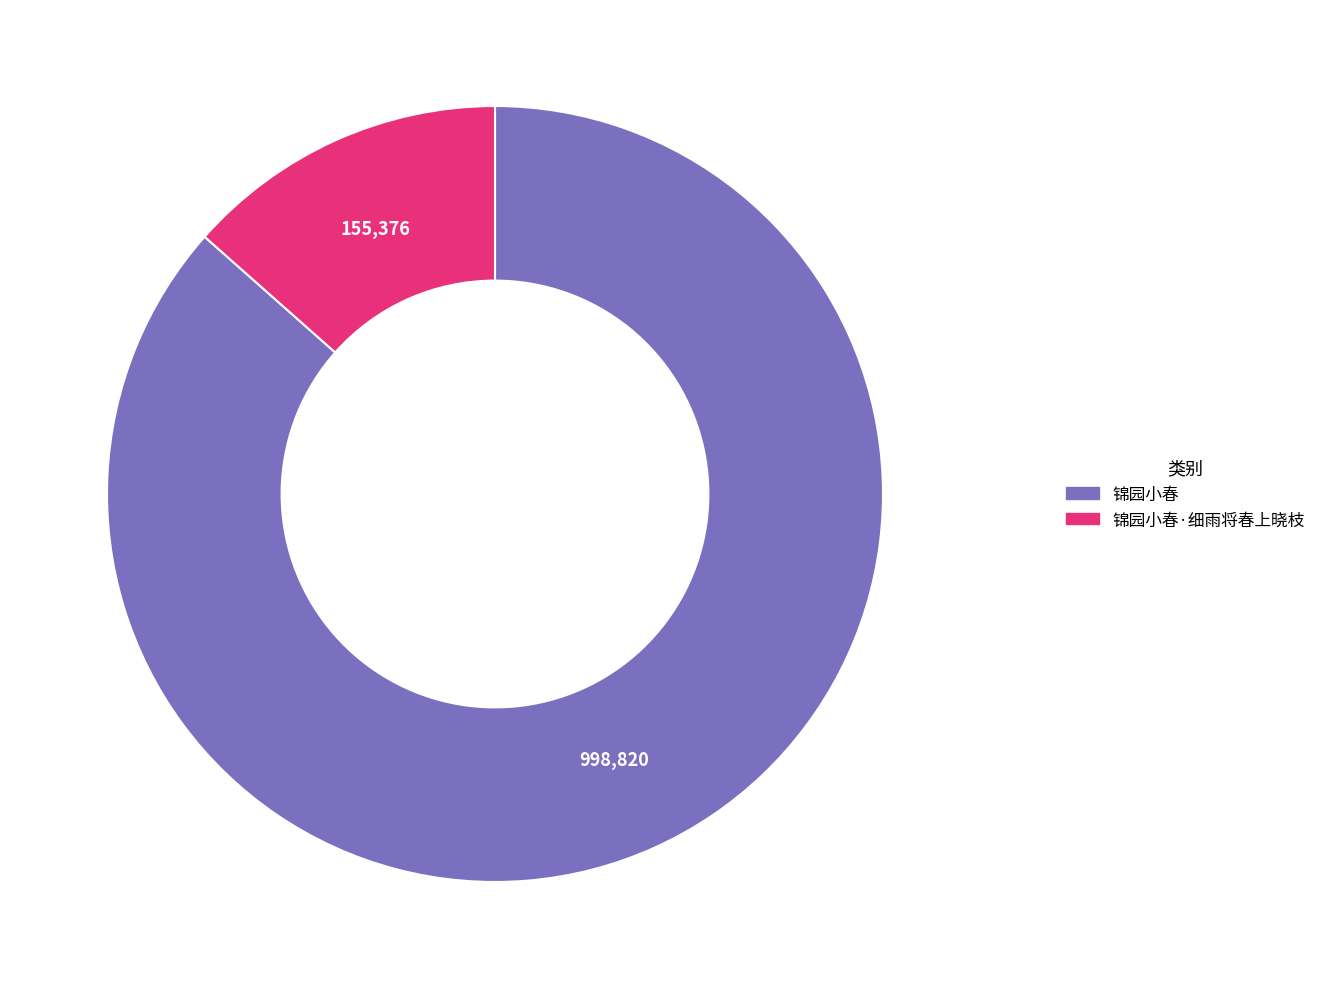

Is there any slice that represents more than half of the pie?

Yes